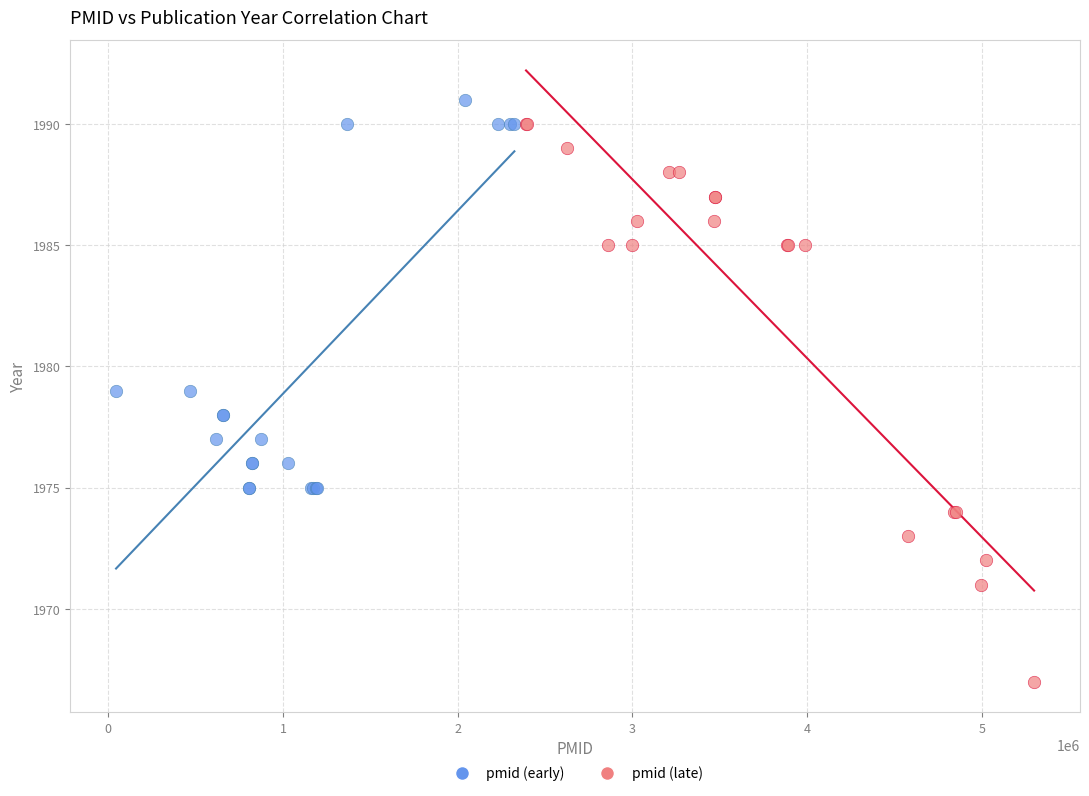

Which series reaches the minimum Y coordinate?

pmid (late)